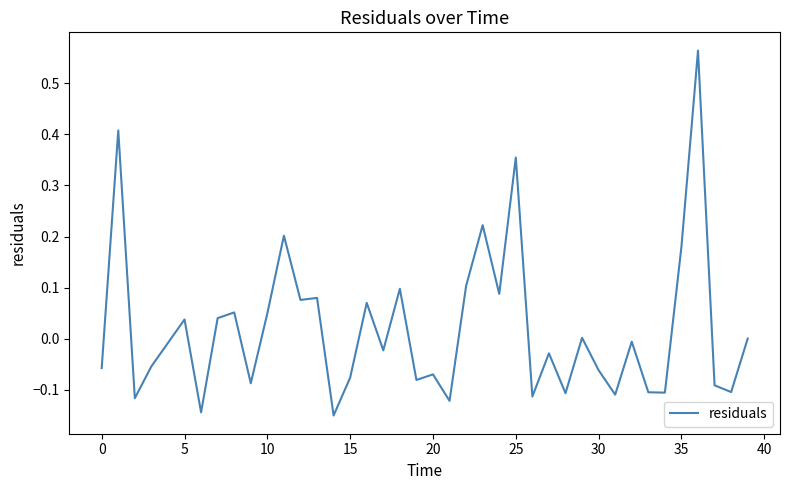

Count the number of categories in the chart.

40